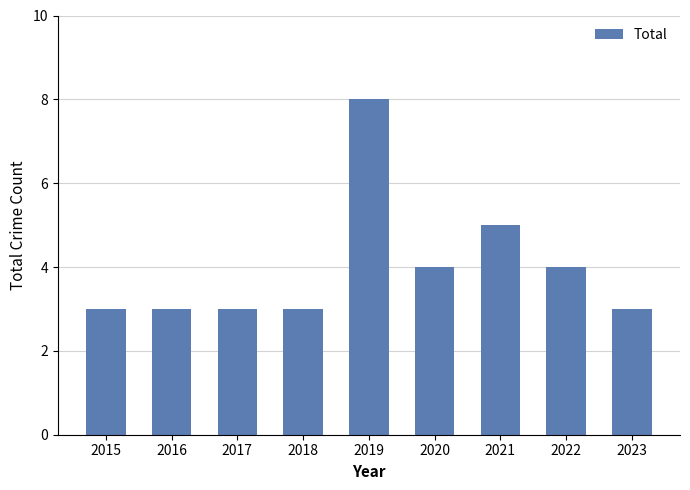

Reading right to left, extract all data points from this chart.

3	4	5	4	8	3	3	3	3